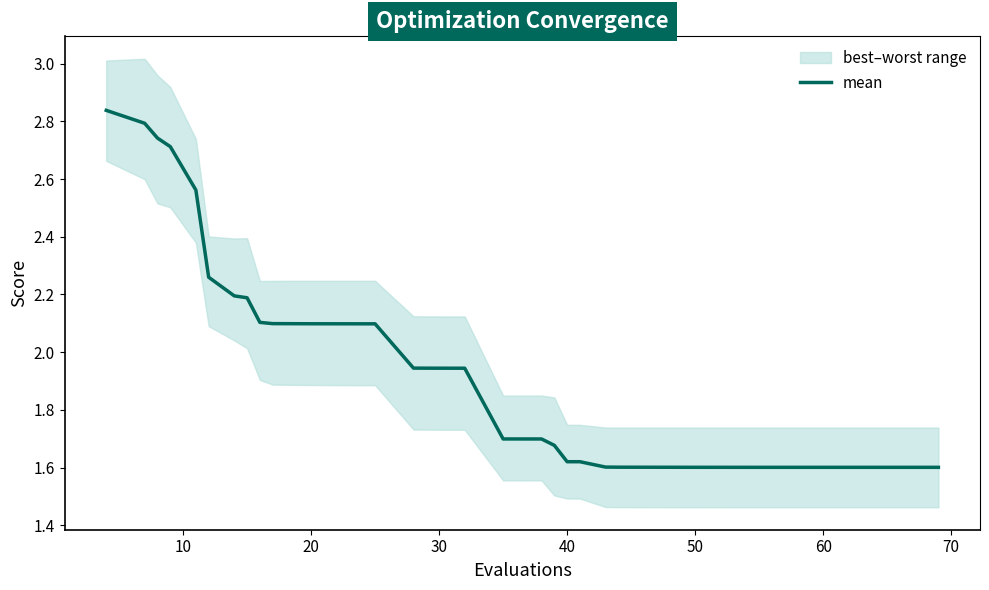

What is the maximum value shown in the chart?

2.8